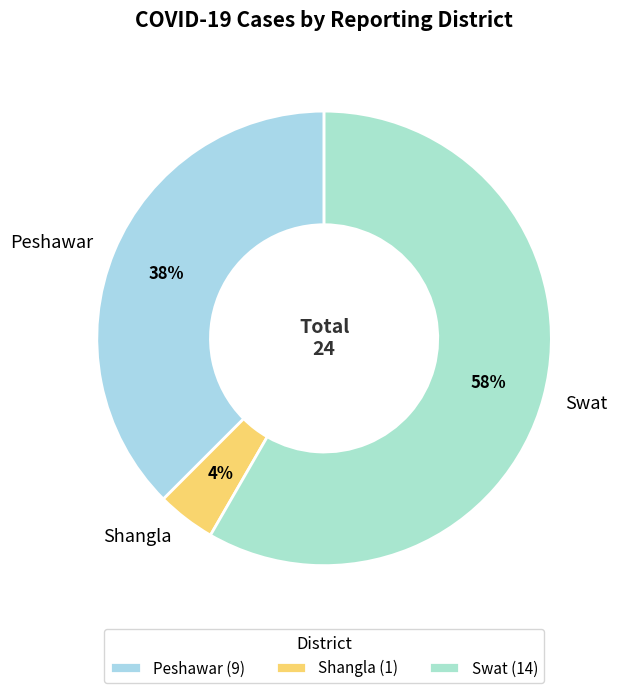

Does Swat represent more than half of the total?

Yes